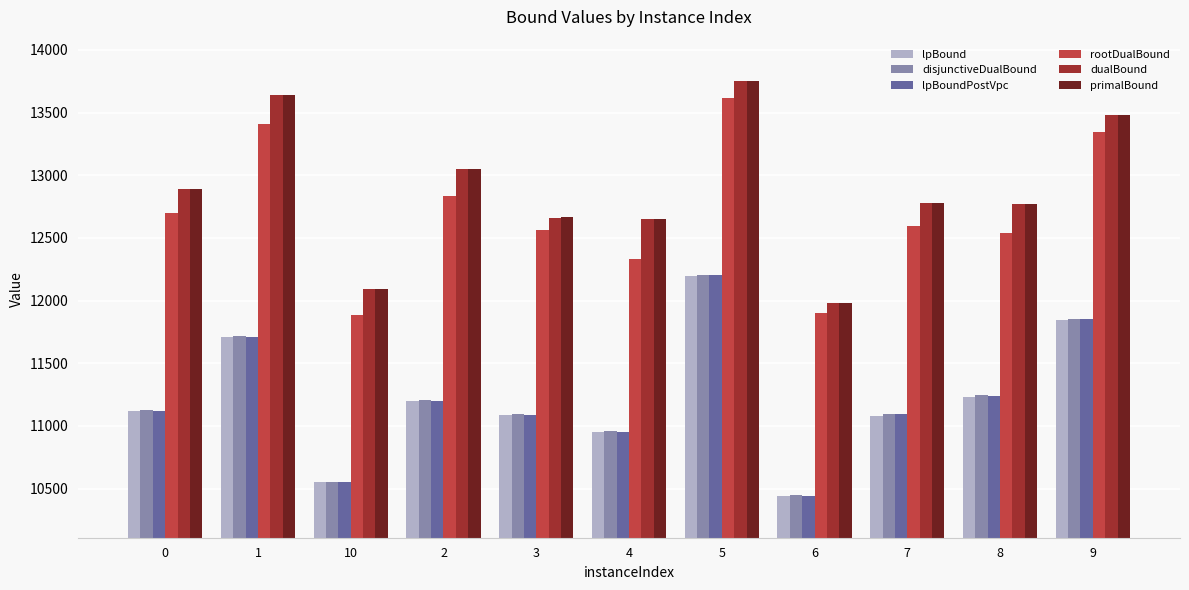

How many groups of bars are there?

11